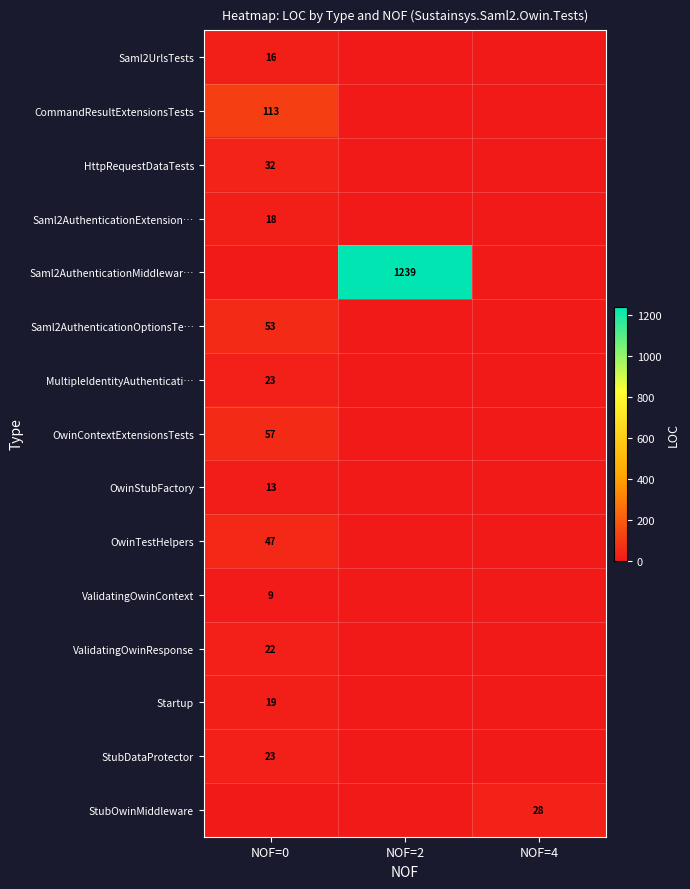

The value of Saml2AuthenticationOptionsTe… at NOF=0 is 69. True or false?

False